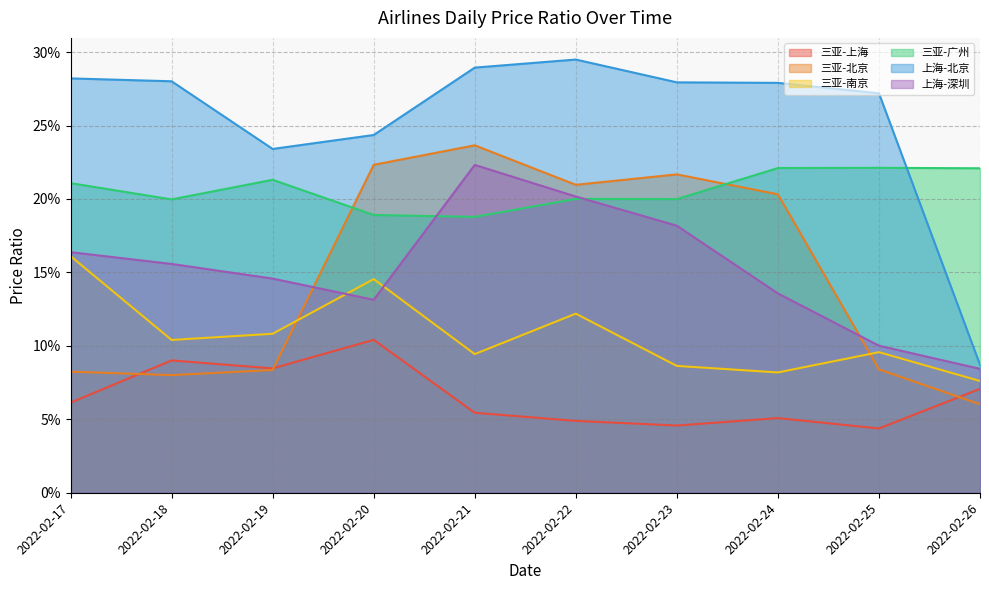

How many distinct data groups are displayed?

6